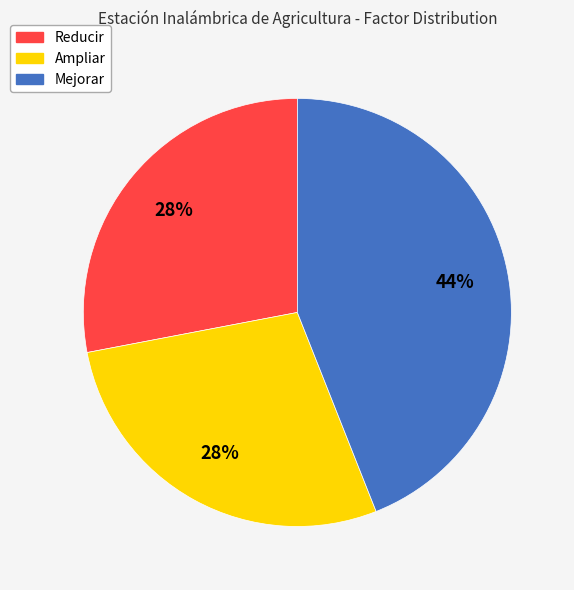

To the nearest percent, what is the difference between the largest and smallest slice percentages?

16%